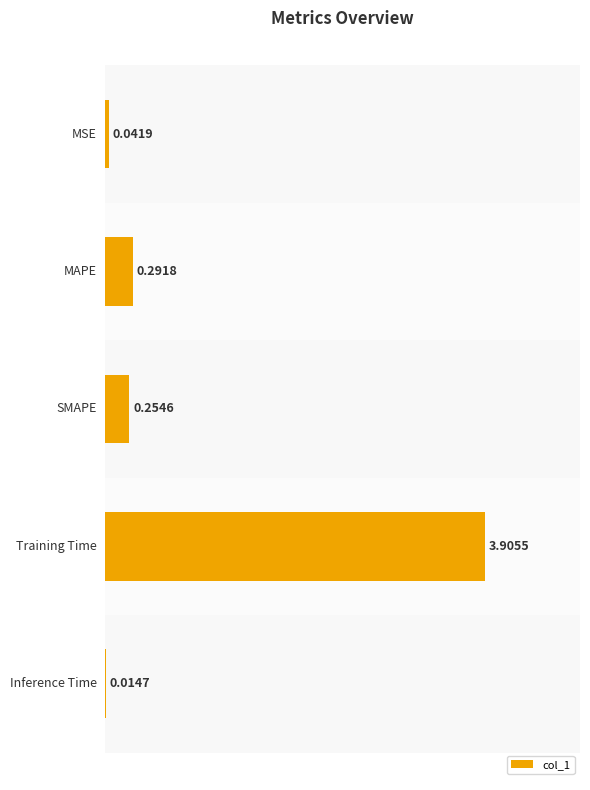

What is the difference between the maximum and second lowest values?

3.9